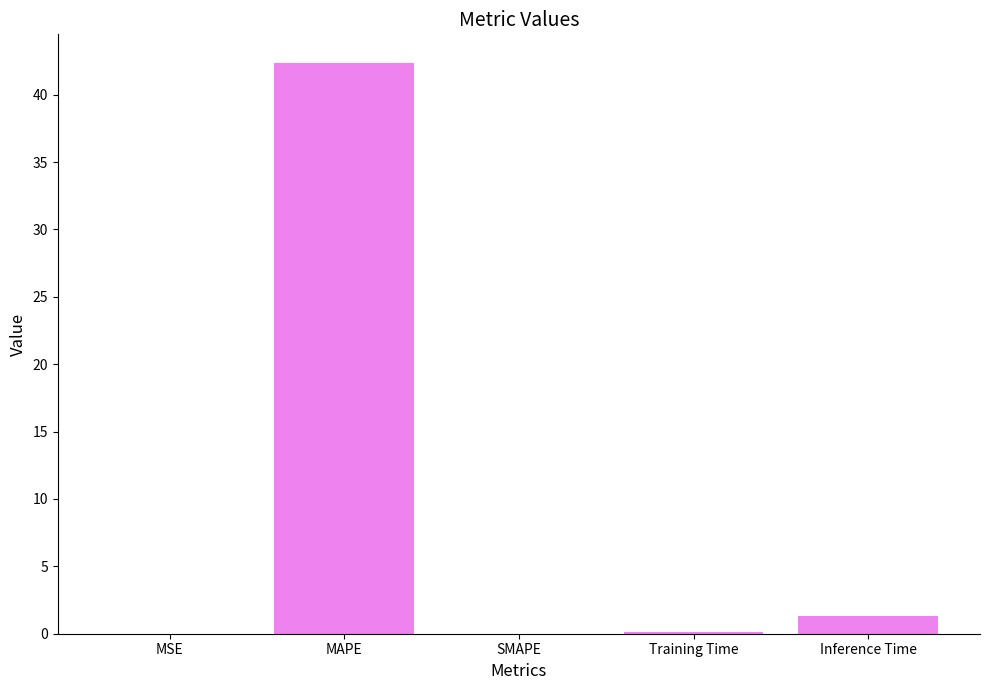

True or false: the data shows 58.8 at MAPE.

False